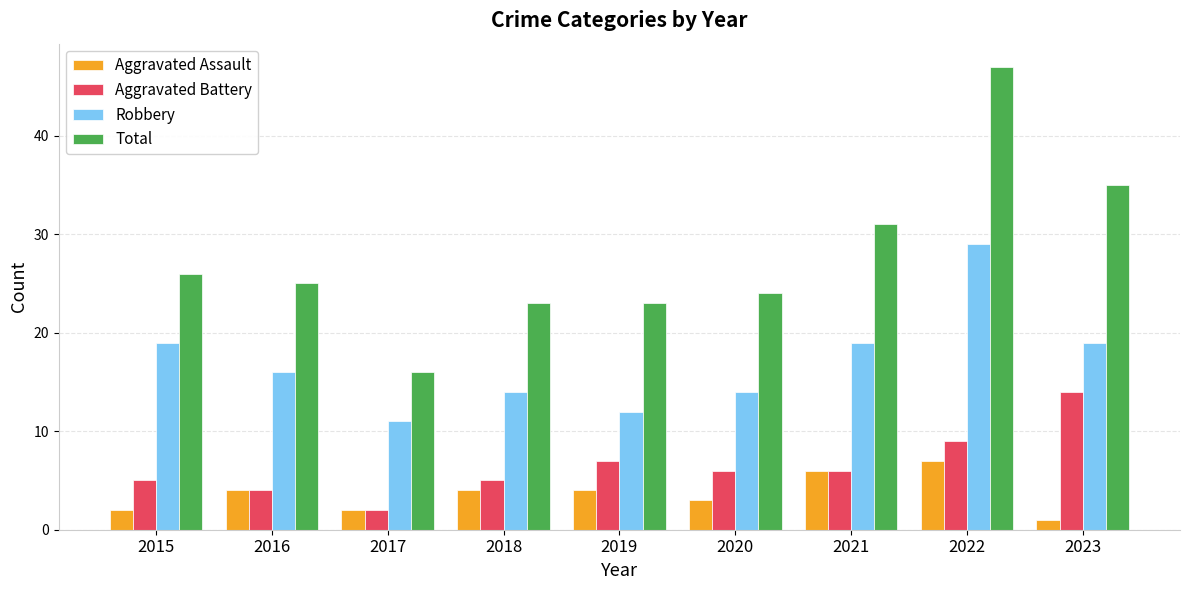

At which label does Aggravated Battery reach its peak?

2023